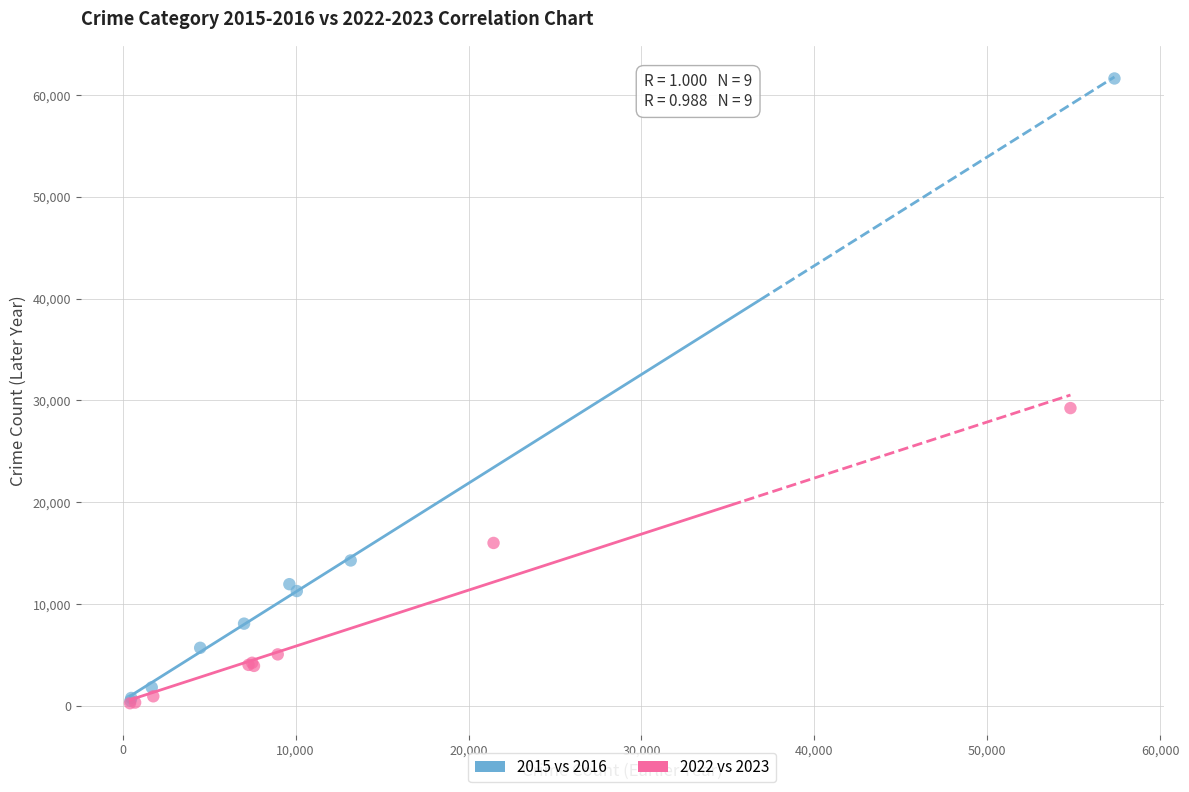

Which series has the widest spread of Y values?

2015 vs 2016